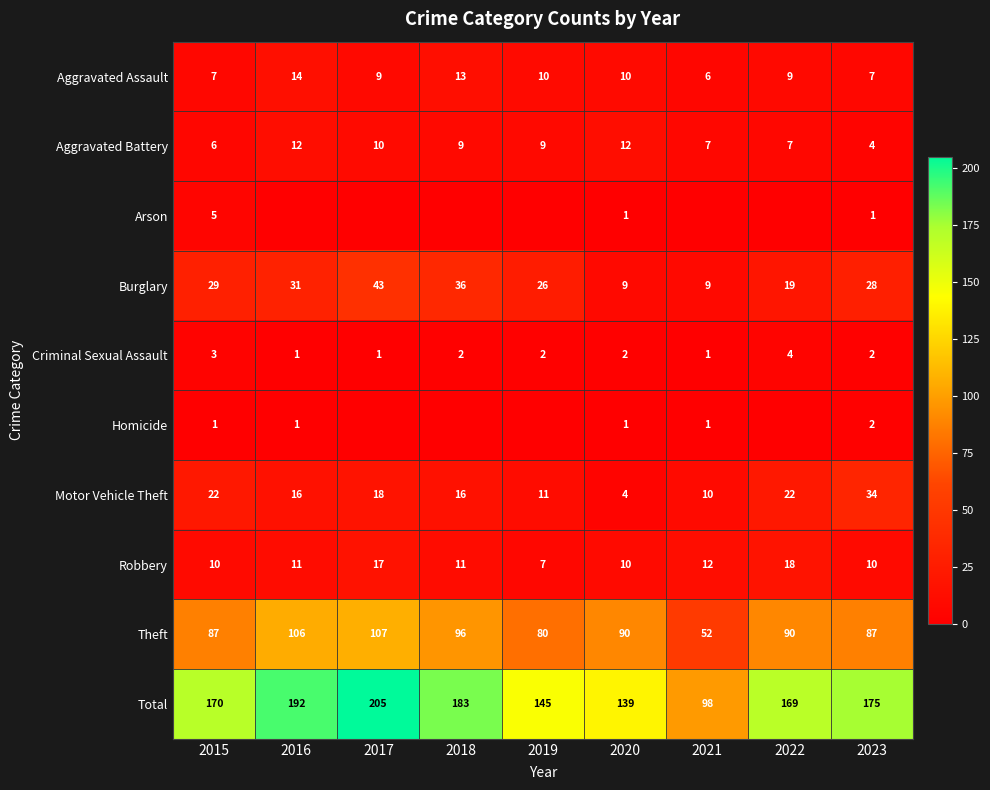

What is the difference between the highest and lowest values at 2023?

174